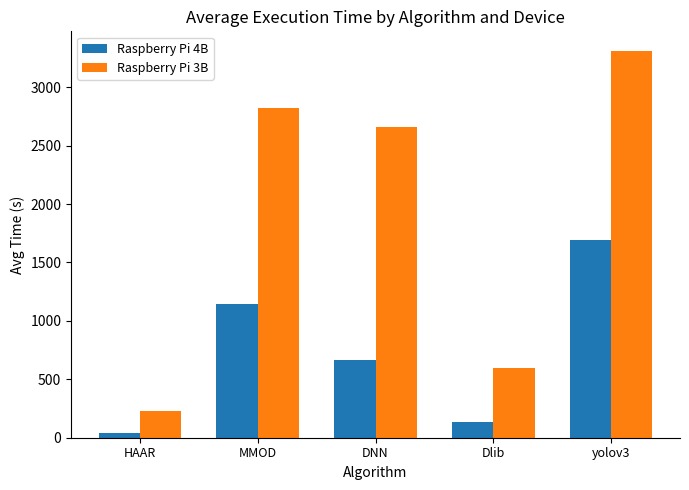

Reading left to right, extract all data points from this chart.

Raspberry Pi 4B: 42.2	1140.5	664.5	131.8	1696.2
Raspberry Pi 3B: 225.4	2821.7	2657.5	596.0	3312.5